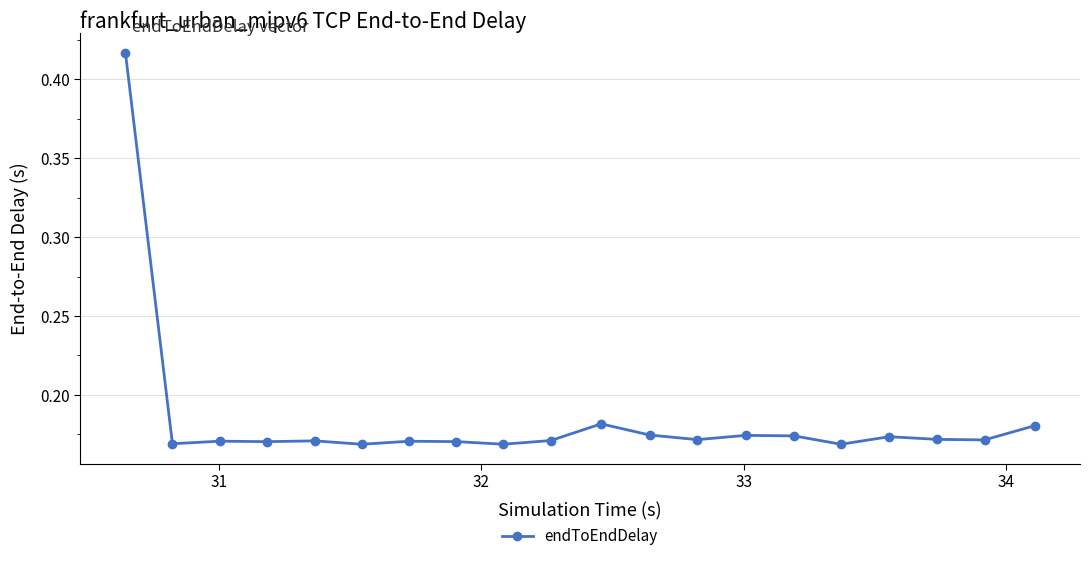

True or false: the data has more than 2 interior local peaks.

True